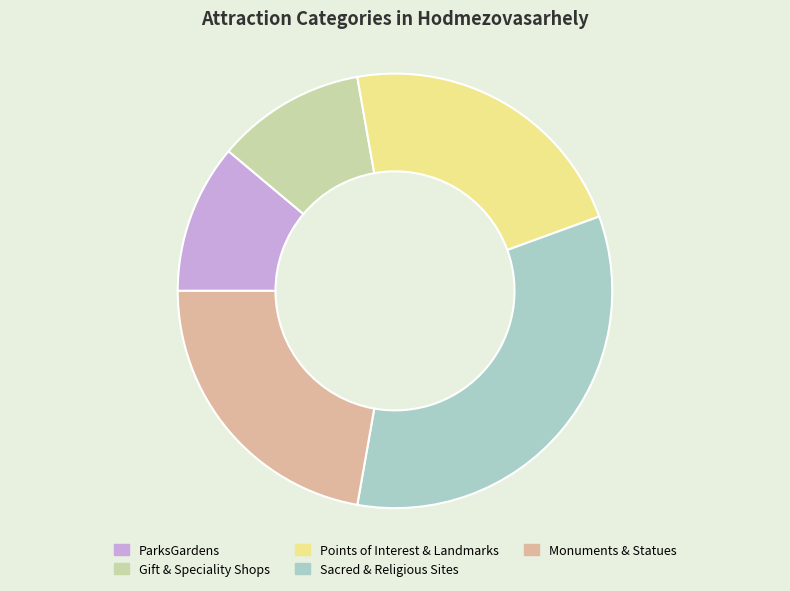

Do Sacred & Religious Sites and Monuments & Statues together represent more than half of the pie?

Yes